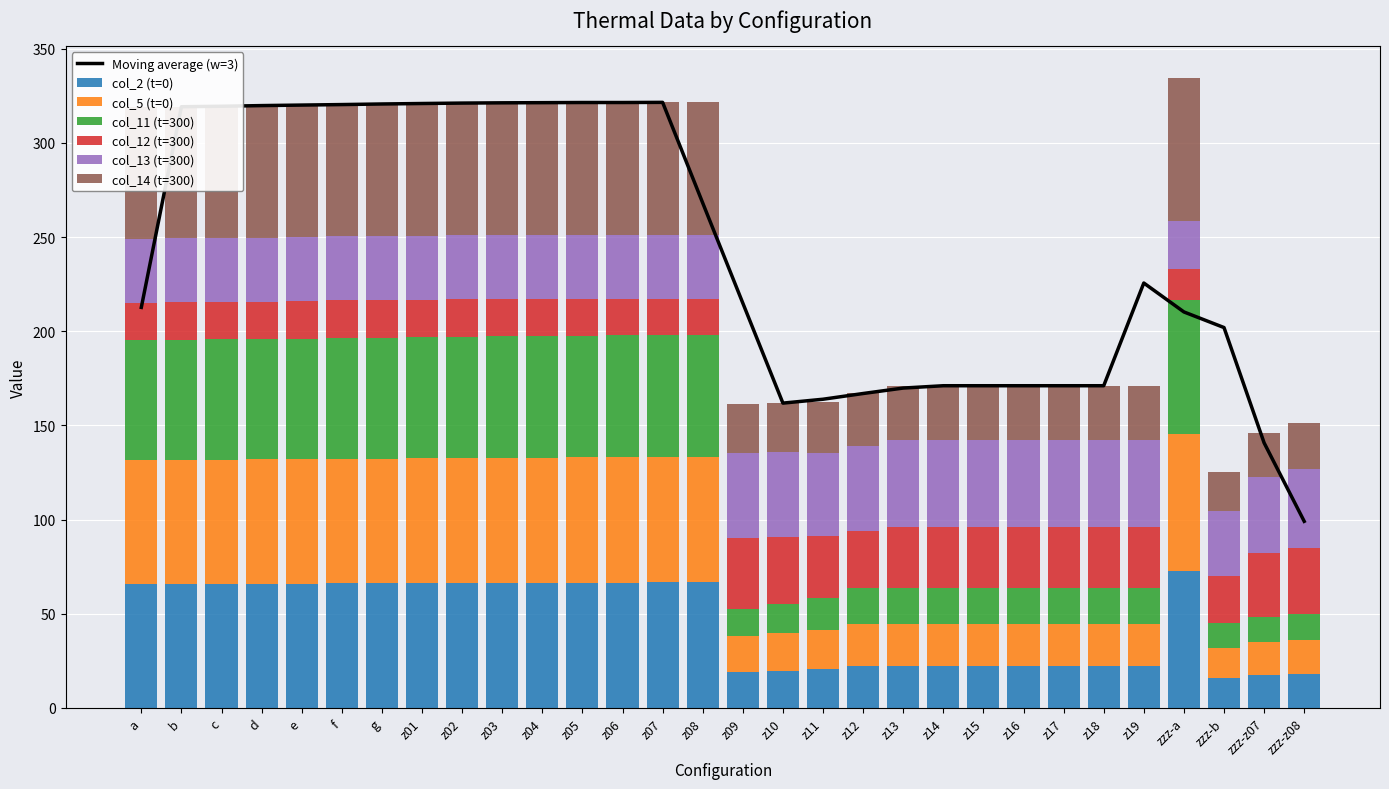

Where does the col_12 (t=300) series first go above 20?

e